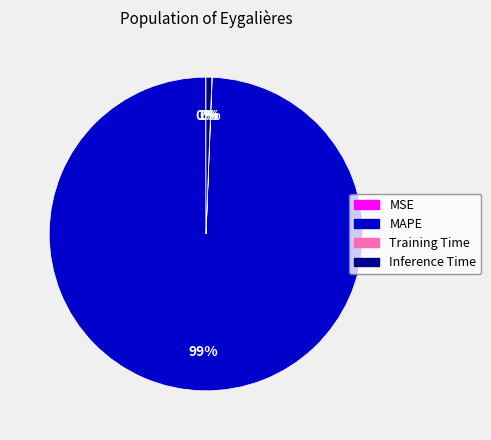

To the nearest percent, what is the average slice percentage?

25%